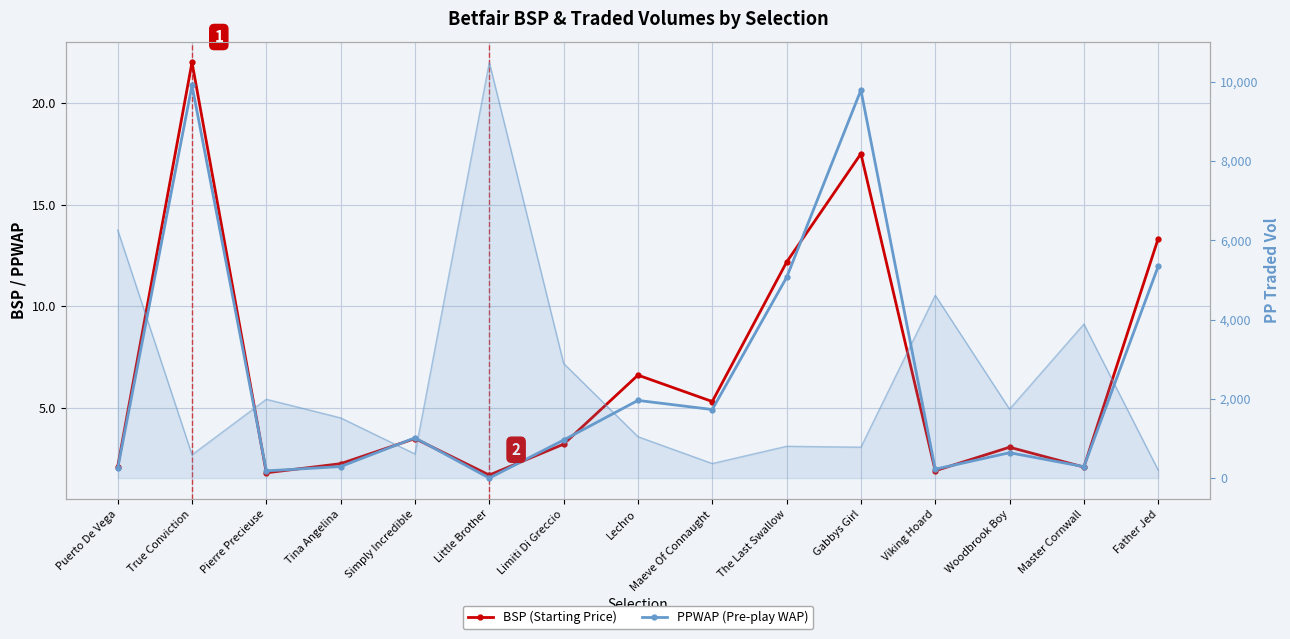

Which series has the largest total across all categories?

BSP (Starting Price)